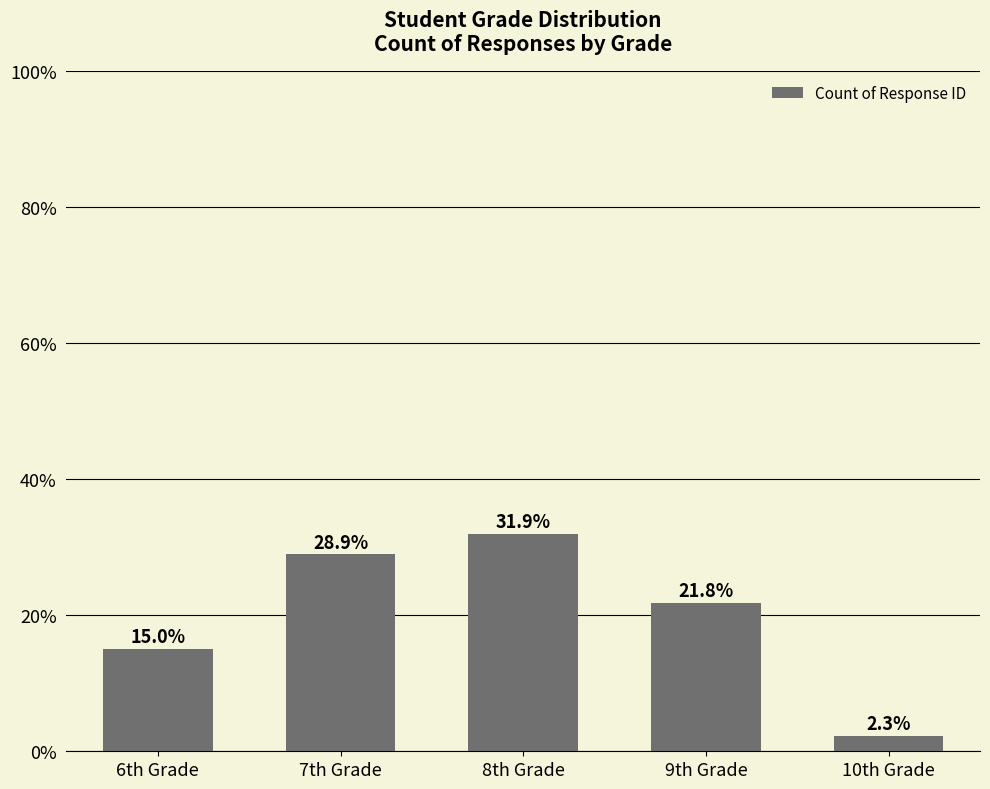

Does the chart contain any negative values?

No